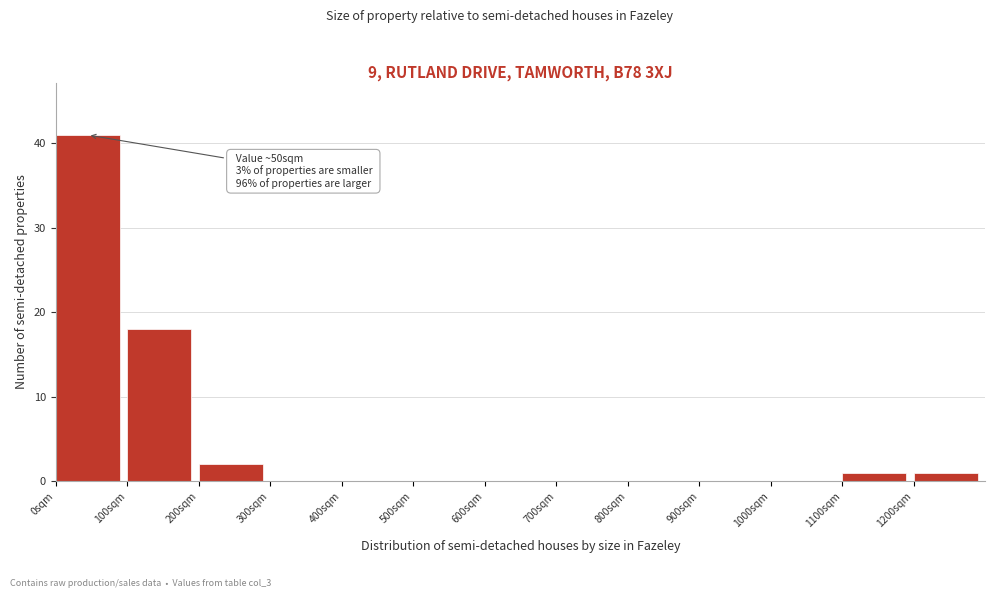

Over which range of the x-axis is the bar tallest?

0 to 100